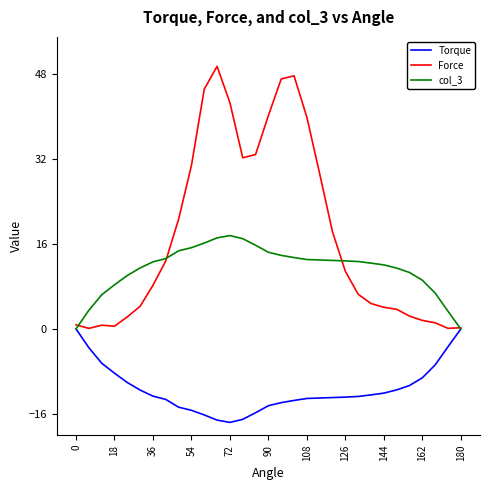

Which series has the largest total across all categories?

Force